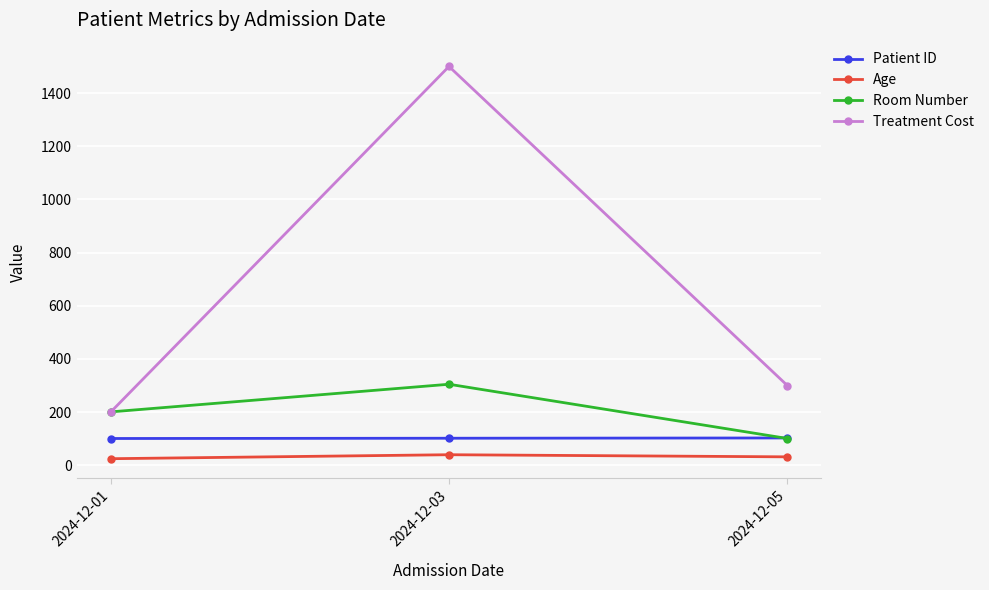

Is it true that Room Number equals 201 at 2024-12-01?

True